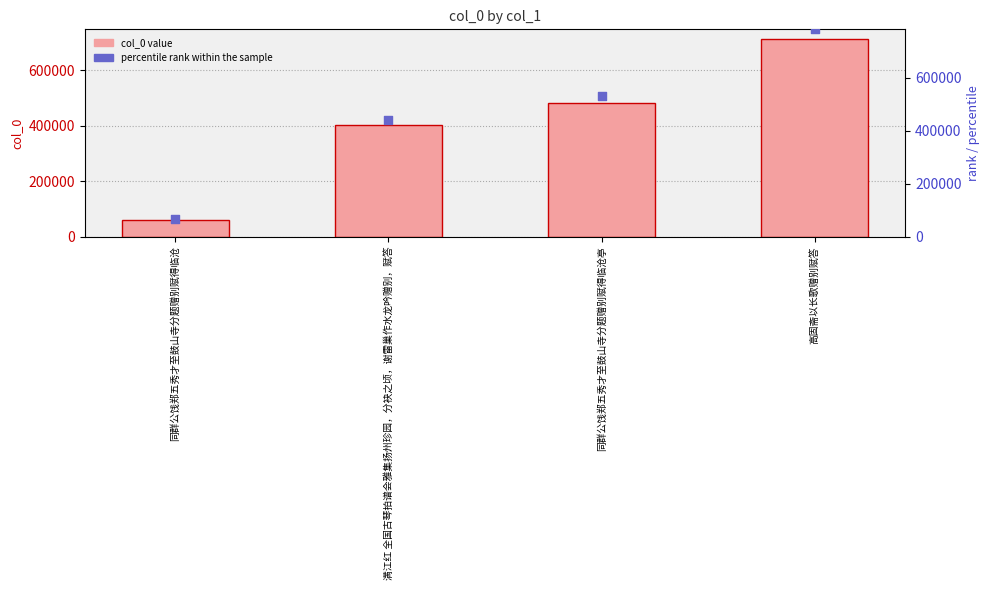

Which series has the largest total across all categories?

percentile rank within the sample